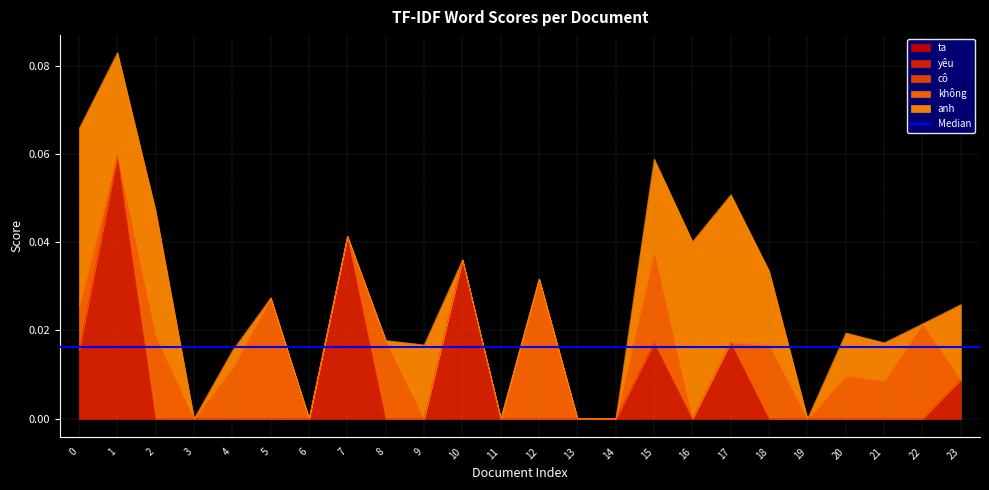

The value of yêu at 17 is 0.0. True or false?

False